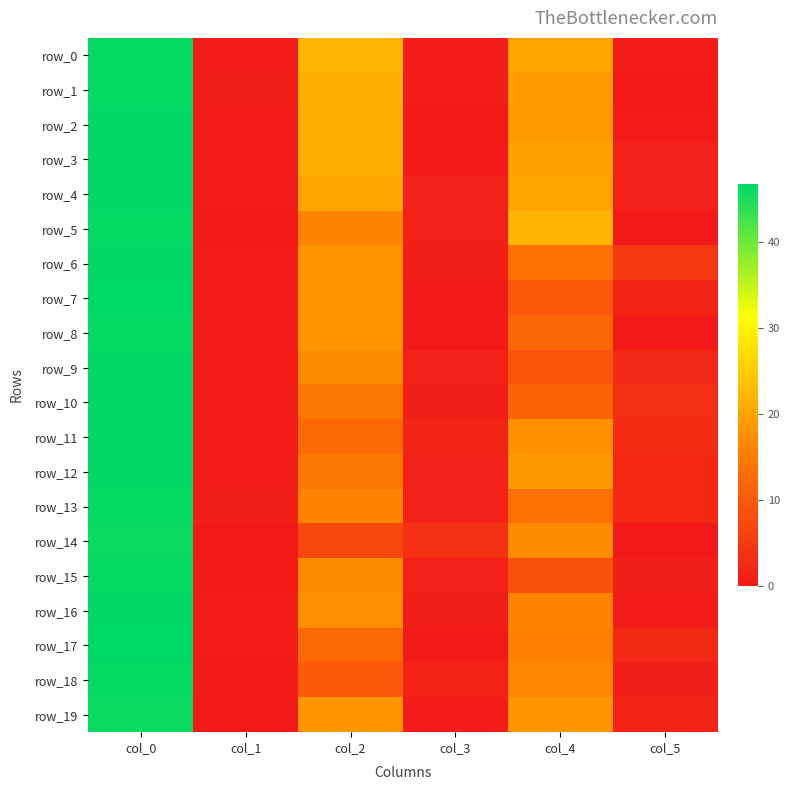

Where does the row_19 series first go above 18?

col_0